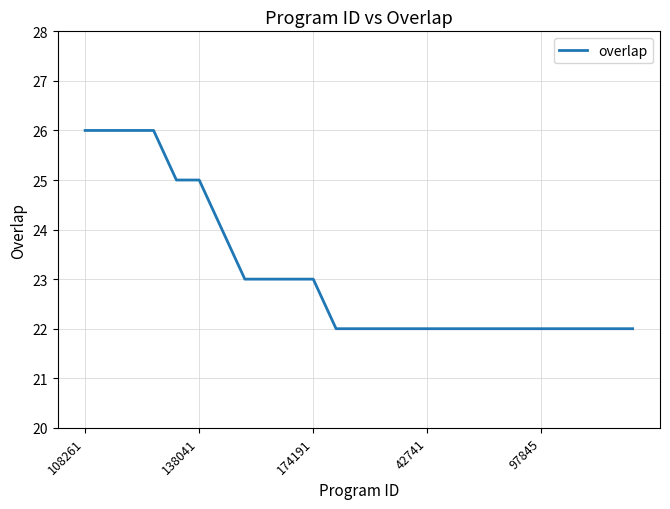

What is the difference between the maximum and minimum values?

4